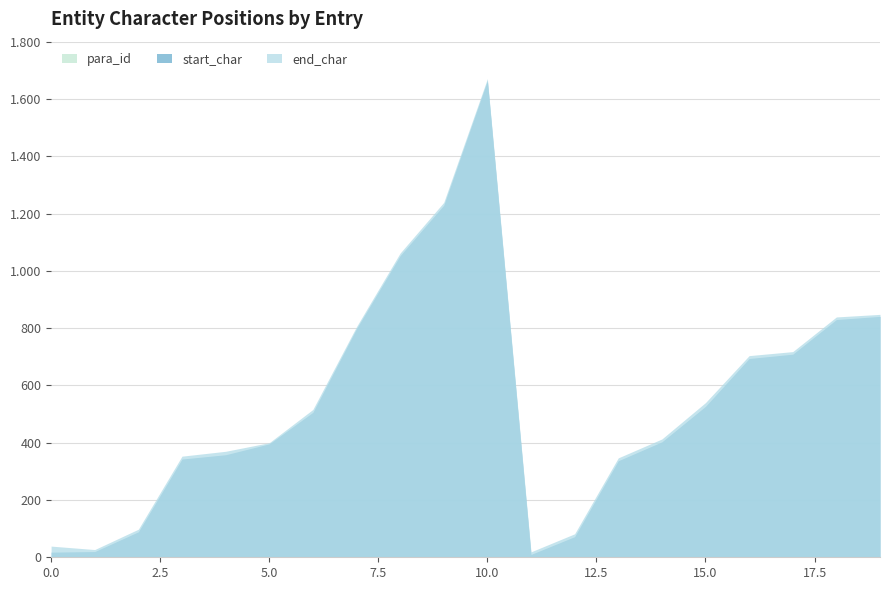

True or false: start_char and para_id cross at least once.

False